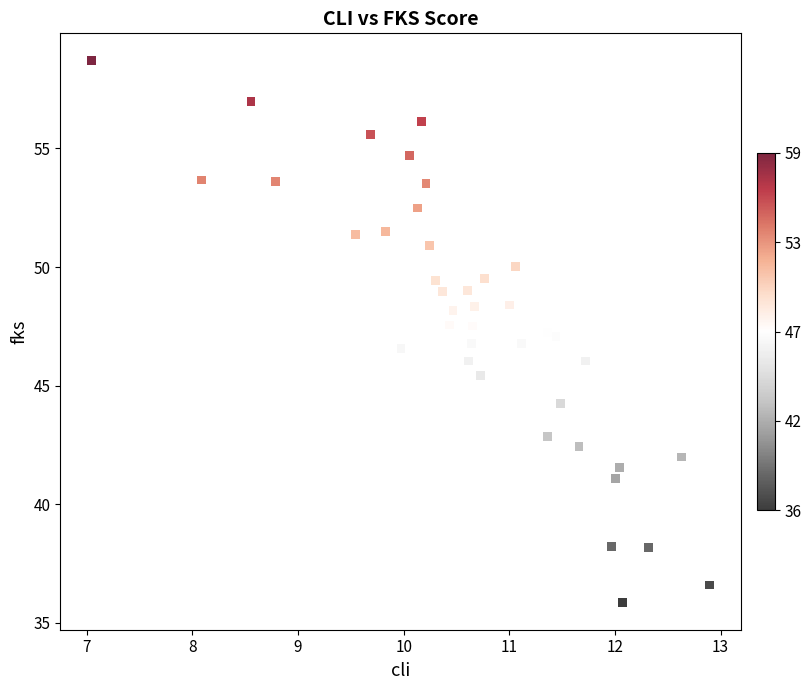

What is the range of Y values (max minus min)?

22.9